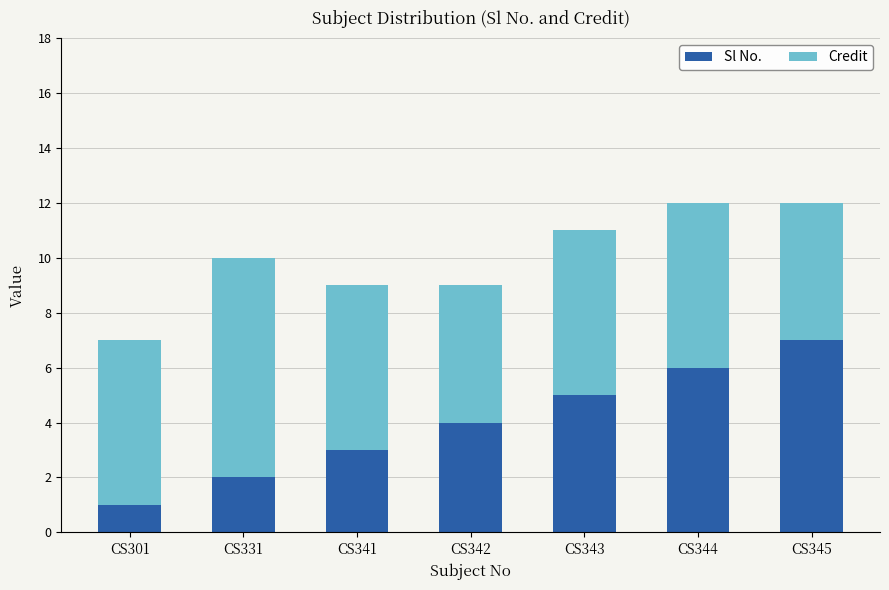

What is the sum of all Sl No. values?

28